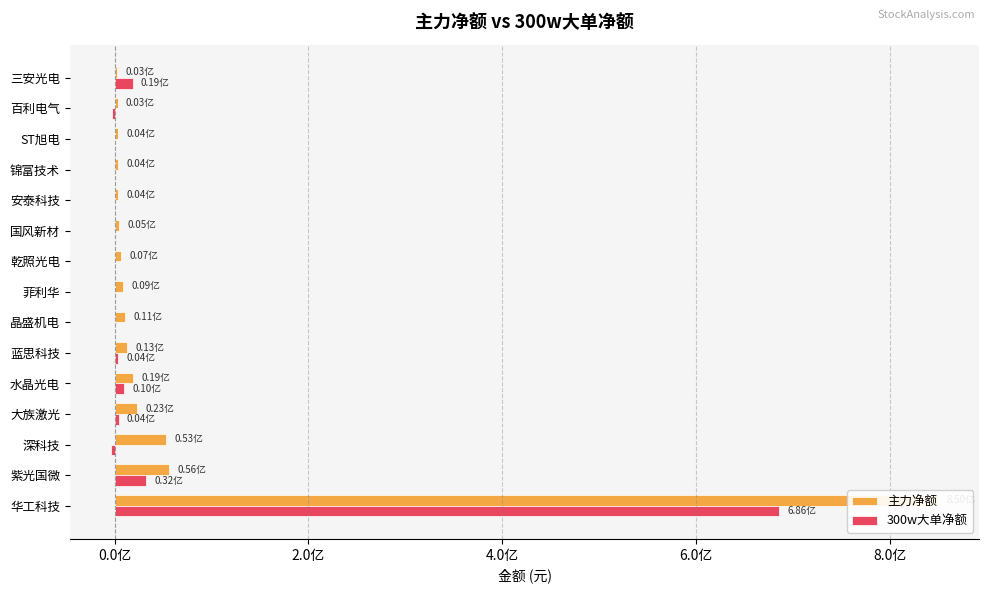

The 300w大单净额 series shows 0 at 菲利华. True or false?

True